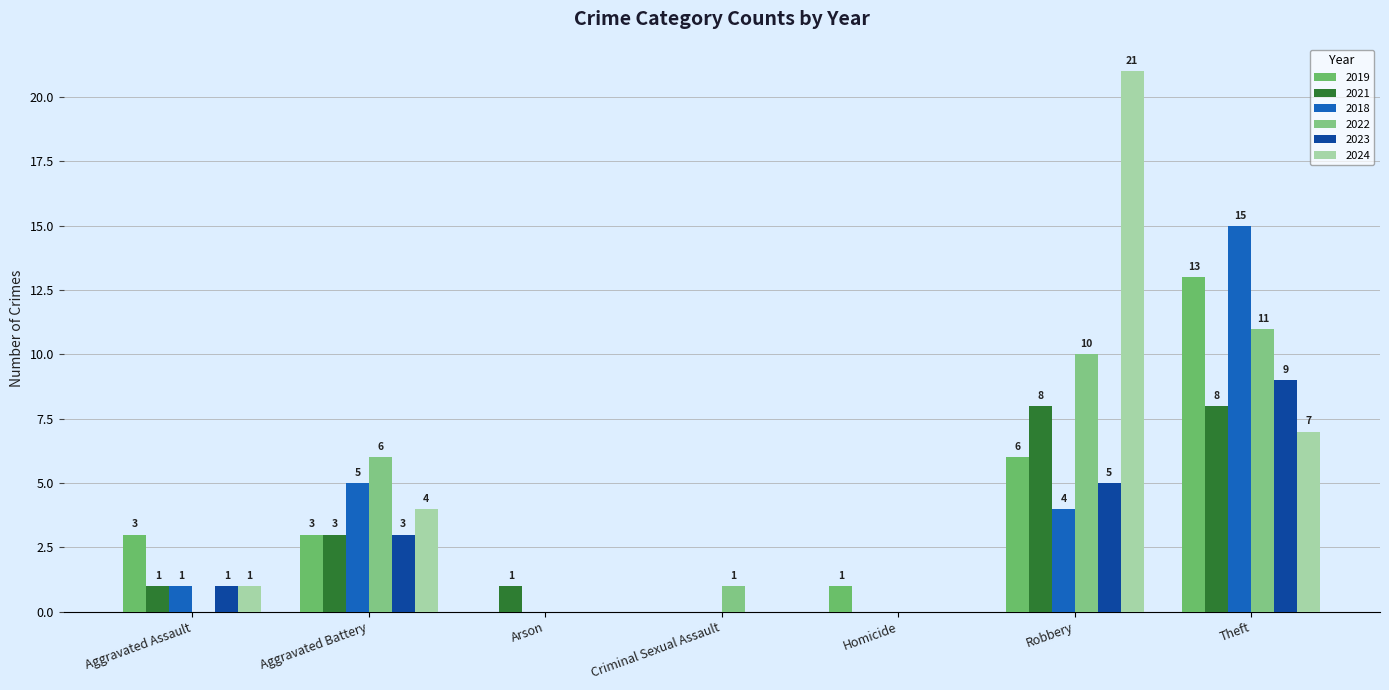

Which has a higher value, Theft or Robbery?

Theft